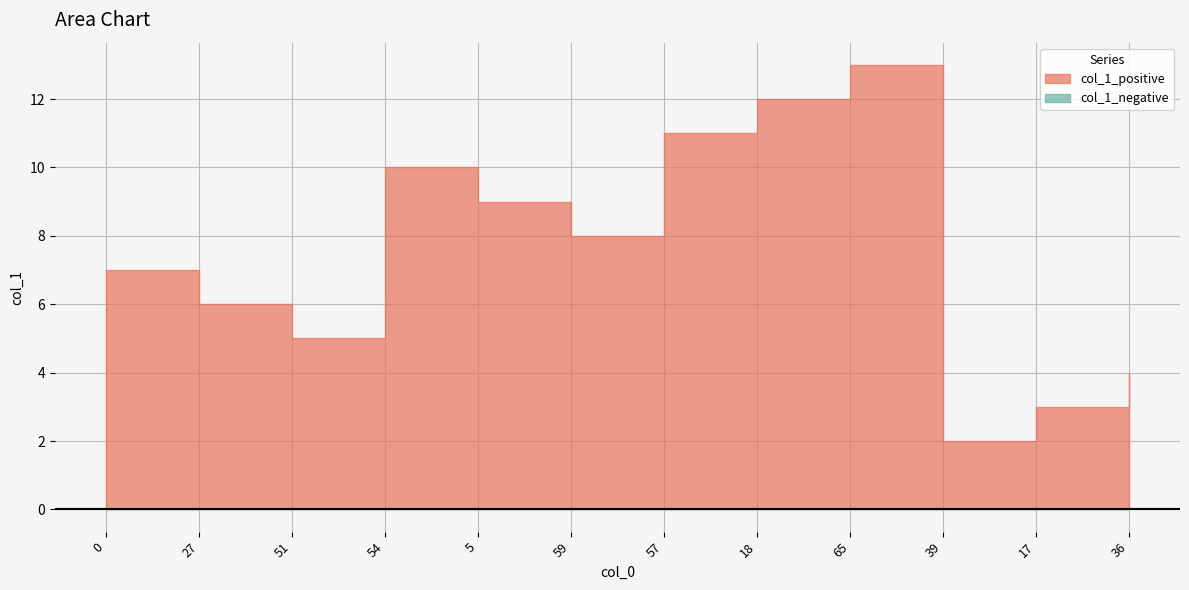

True or false: the data shows 5 at 51.

True